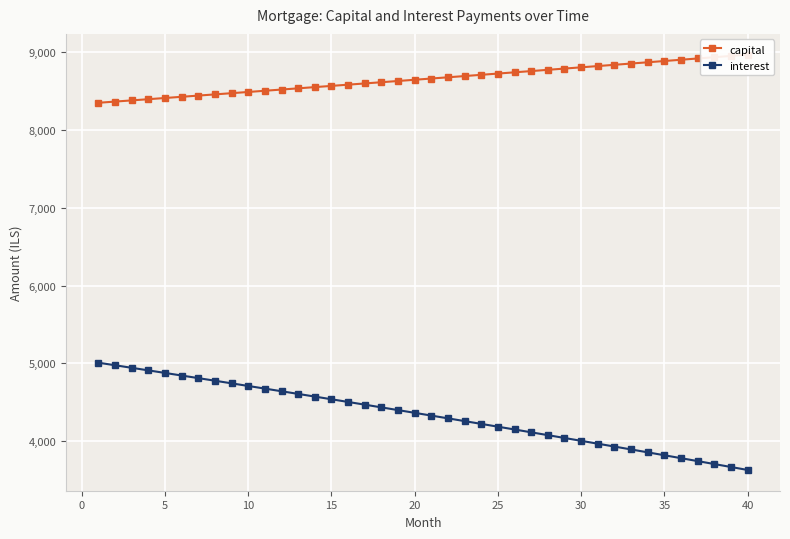

Is it true that interest equals 1608.8 at 35?

False